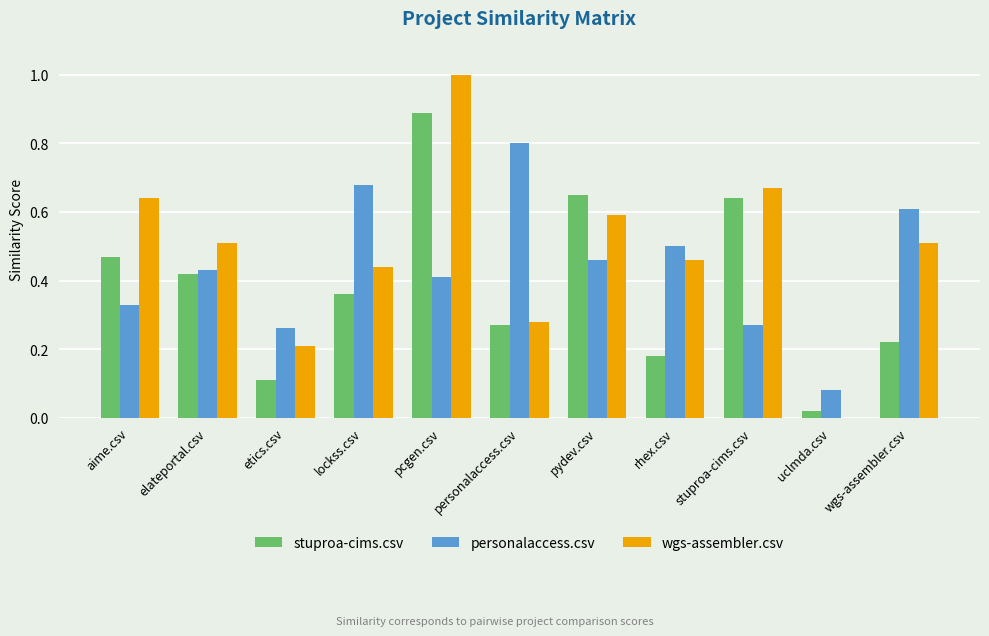

How many personalaccess.csv values are between 0 and 1?

11